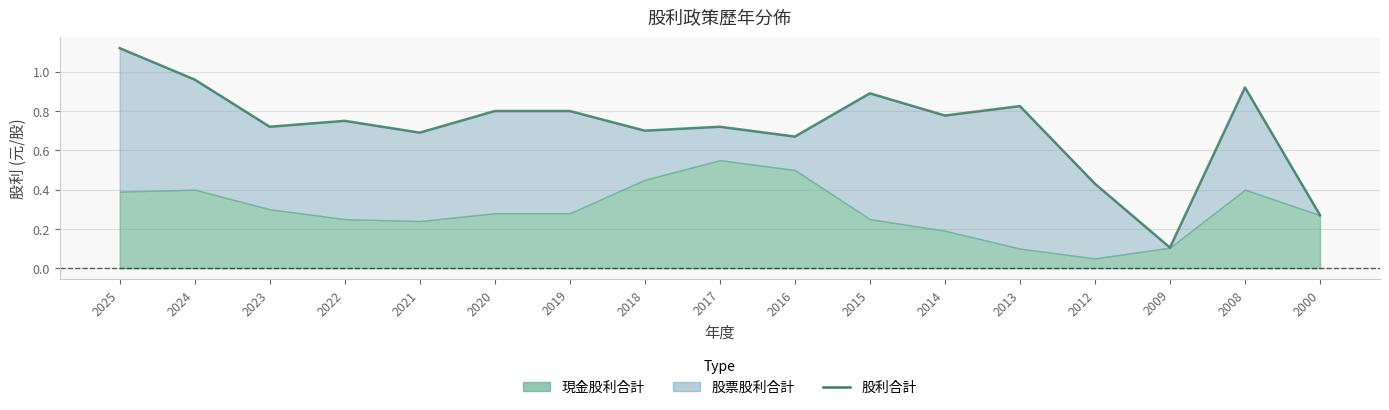

What is the difference between the second highest and minimum values?

0.9